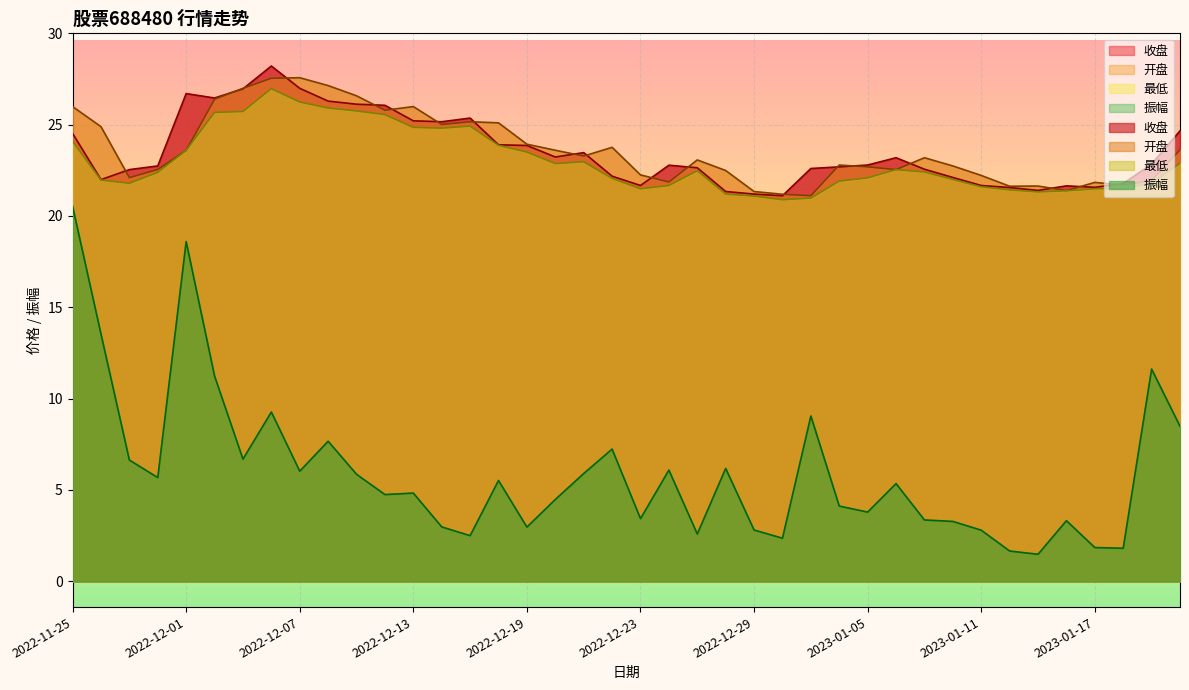

Read the 最低 value at 2022-12-29.

21.1